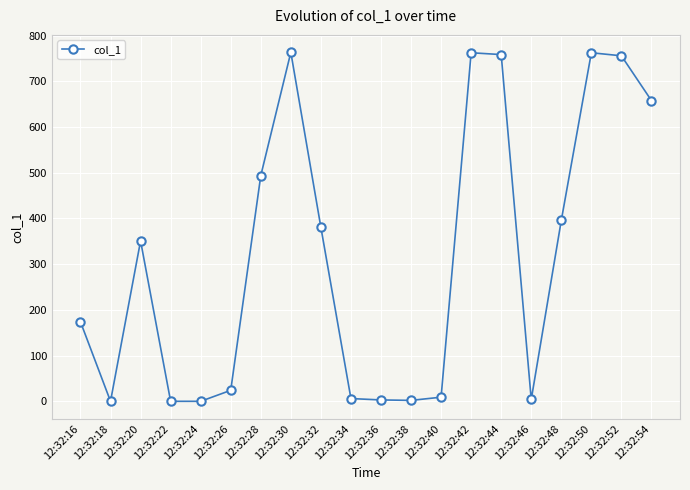

How many values are below 350?

10